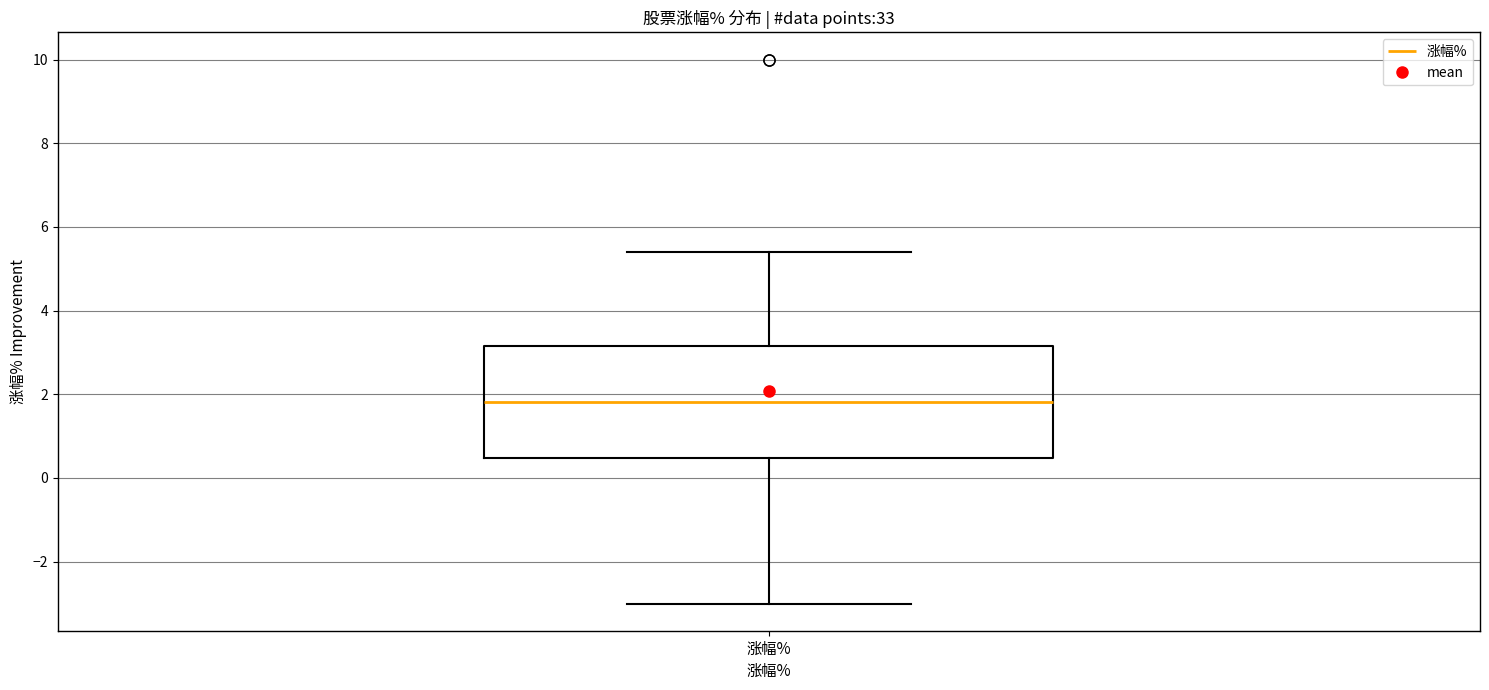

Read this box plot against the y-axis: the position of the median line, the range covered by the box, and the ends of both whiskers. The values are not printed on the chart, so give them approximately, as read against the axis.

median 1.8, box 0.4 to 3.2, whiskers -3.0 to 5.4